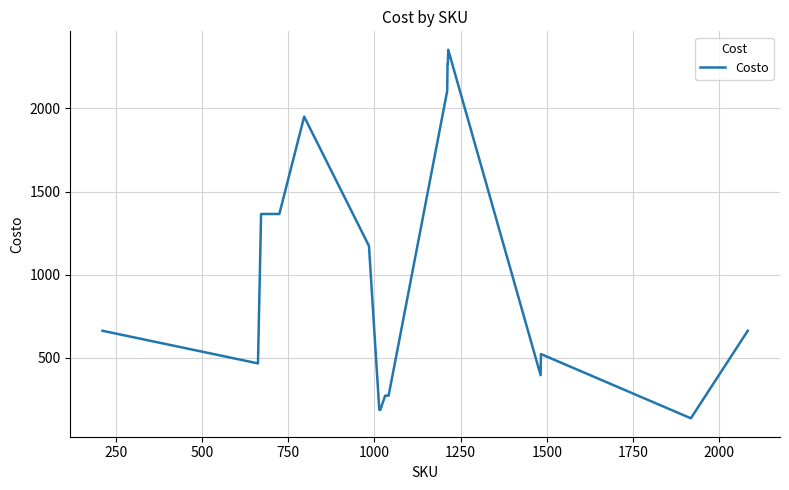

What is the smallest value displayed?

137